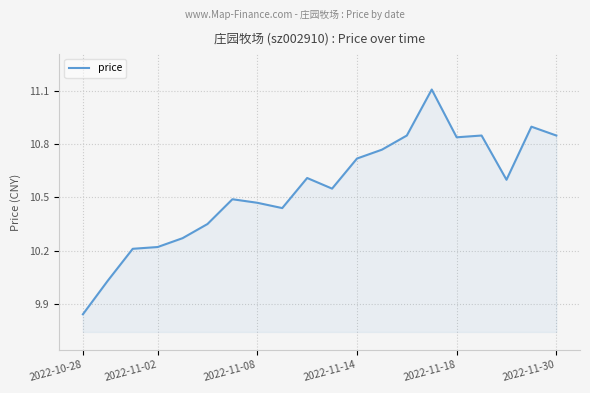

What is the difference between the maximum and minimum values?

1.3